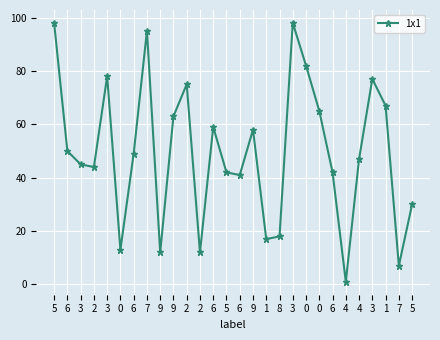

What is the change in value from 9 to 6?

-21